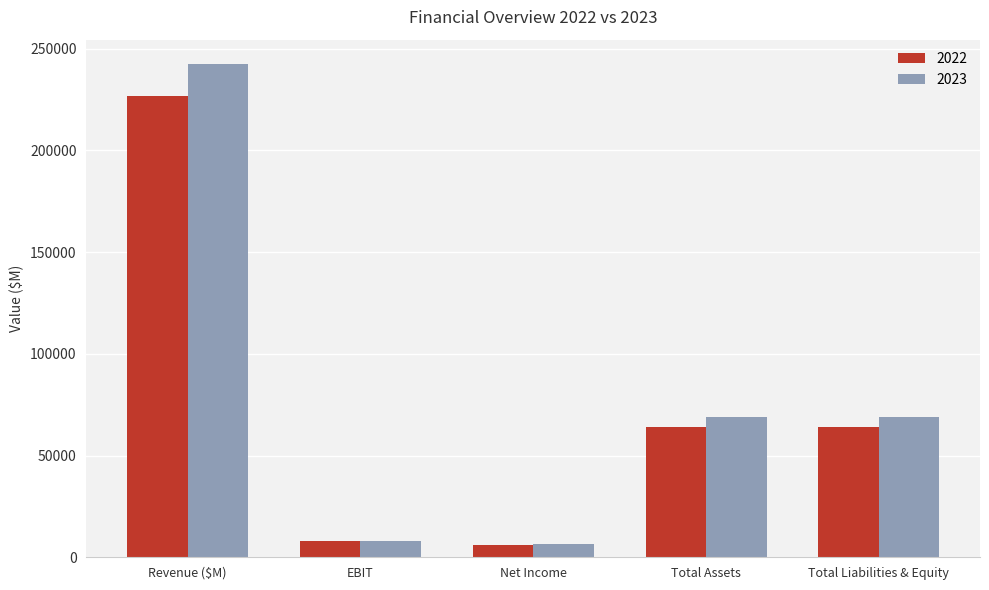

What is the difference between the maximum and second lowest values in the 2022 series?

219161